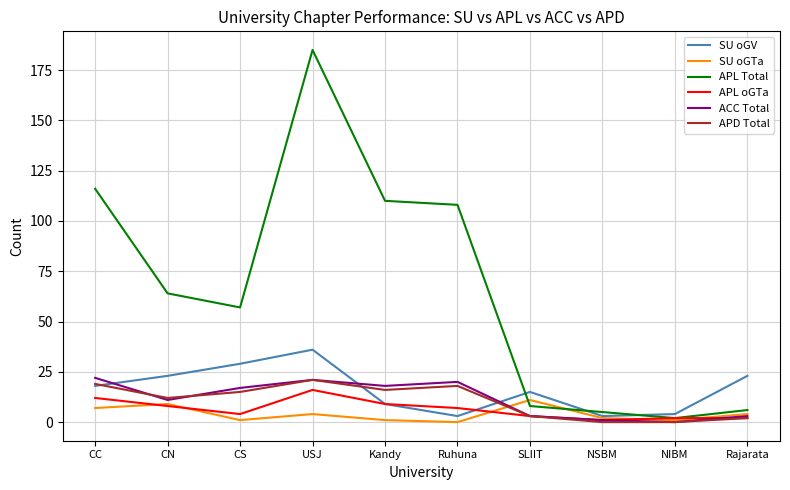

What is the difference between the APD Total values at Kandy and CC?

3